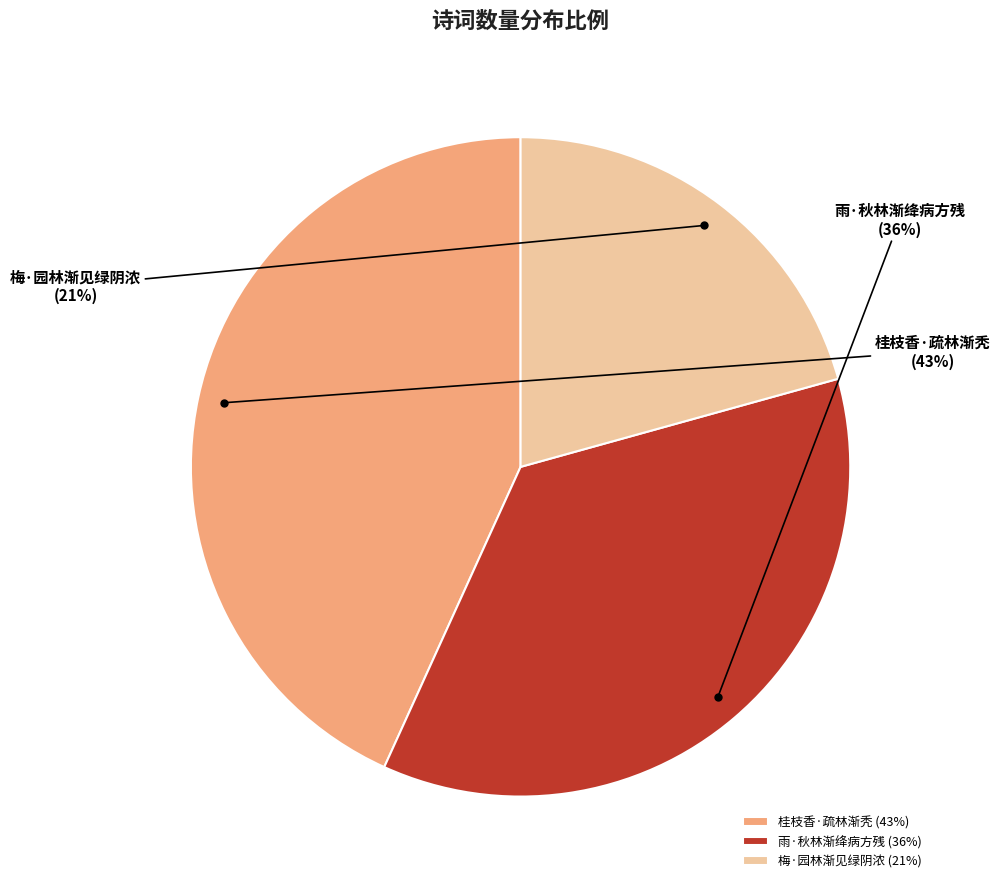

Is the sum of 梅·园林渐见绿阴浓 and 雨·秋林渐绛病方残 greater than half?

Yes